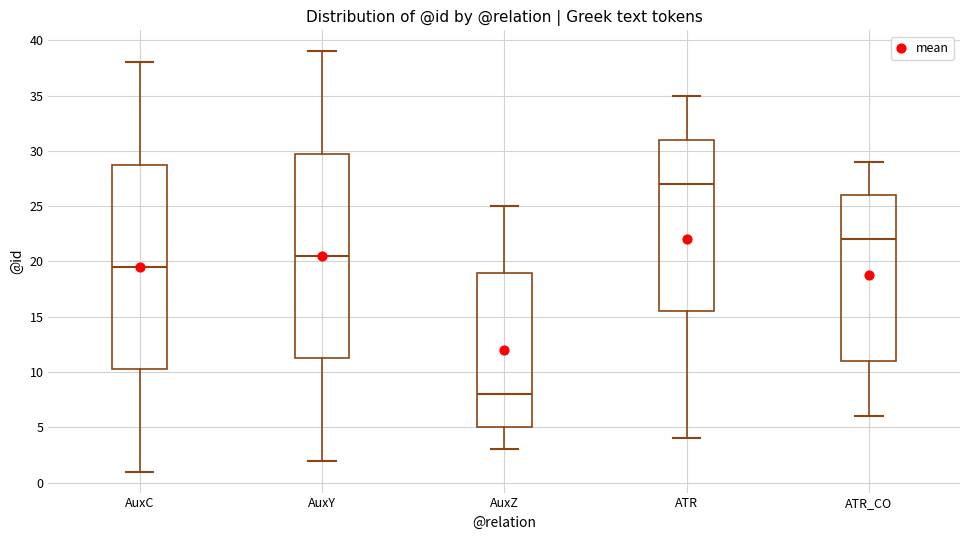

Which box has the lowest median line?

AuxZ